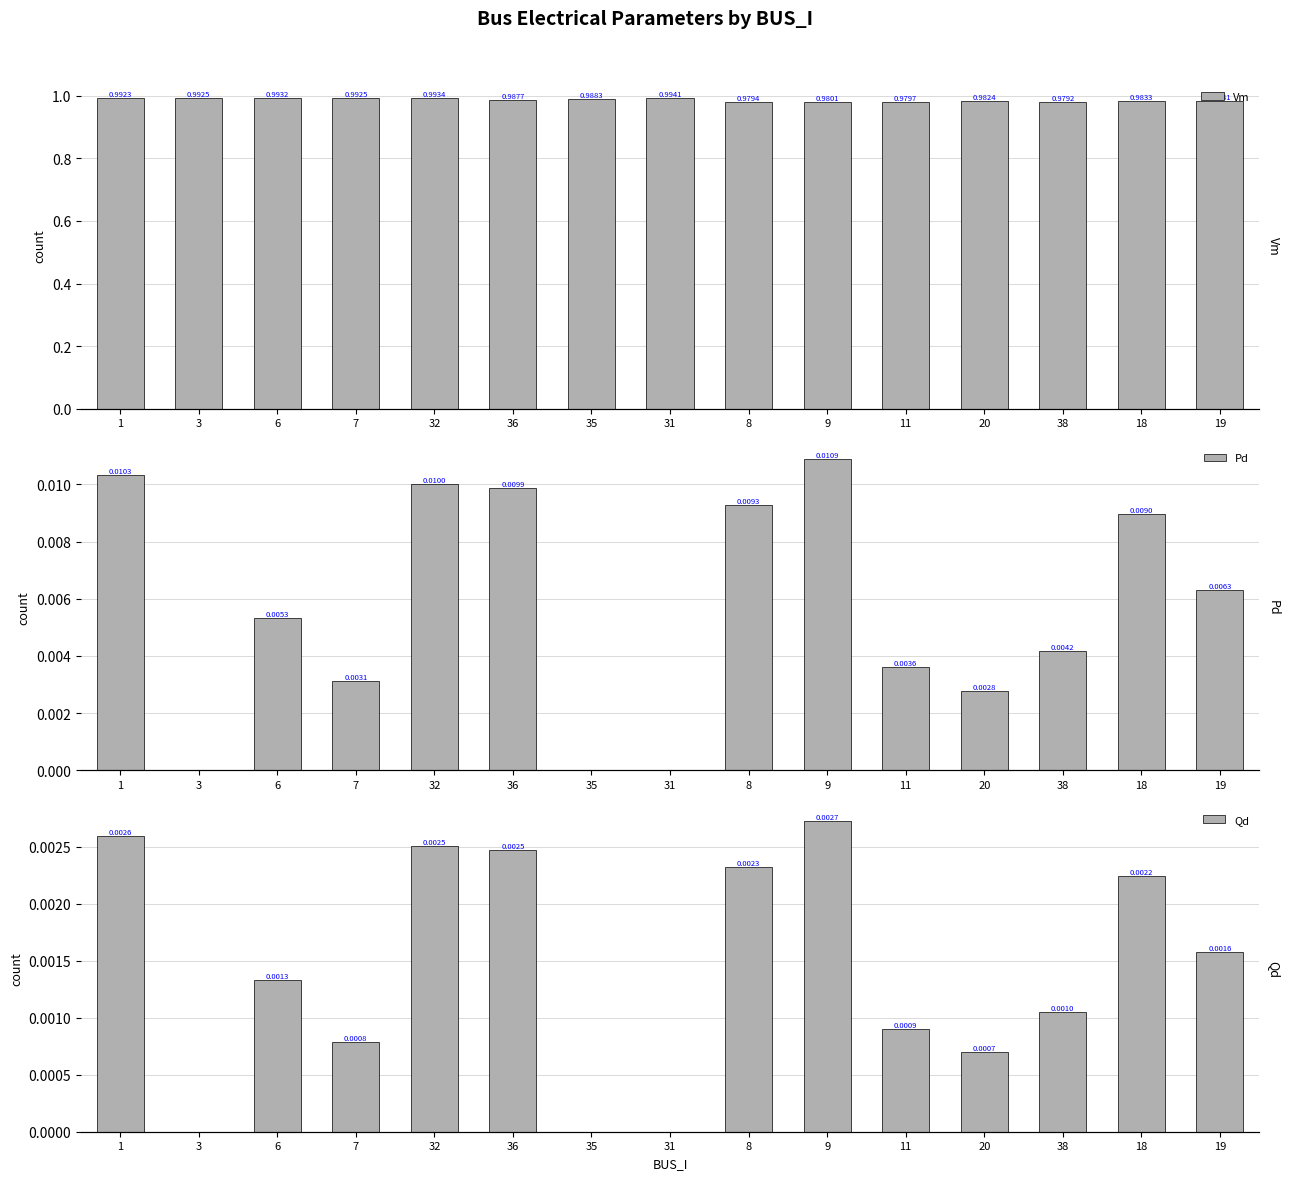

True or false: Vm has a value of 1.5 at 9.

False